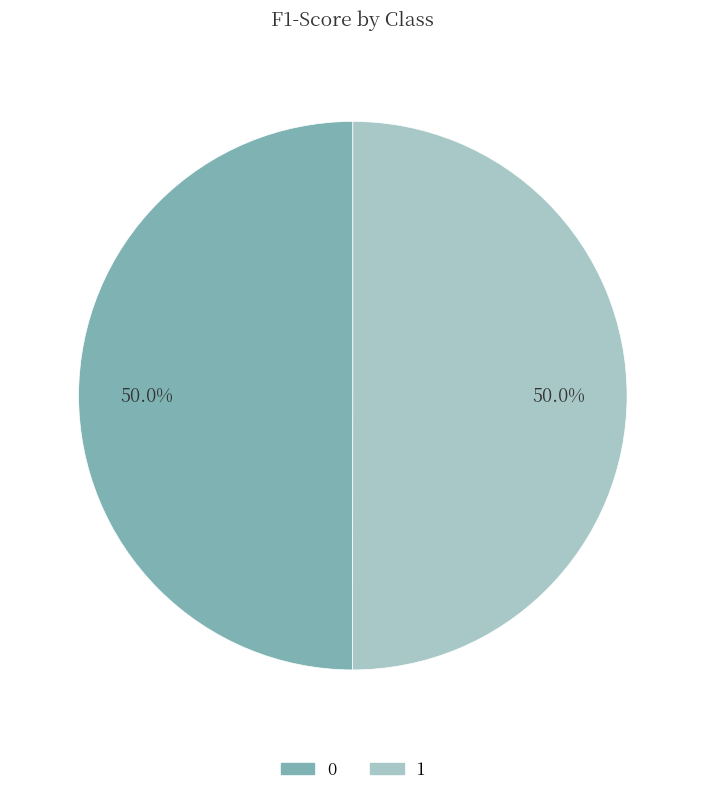

What portion of the pie excludes 1?

50.0%